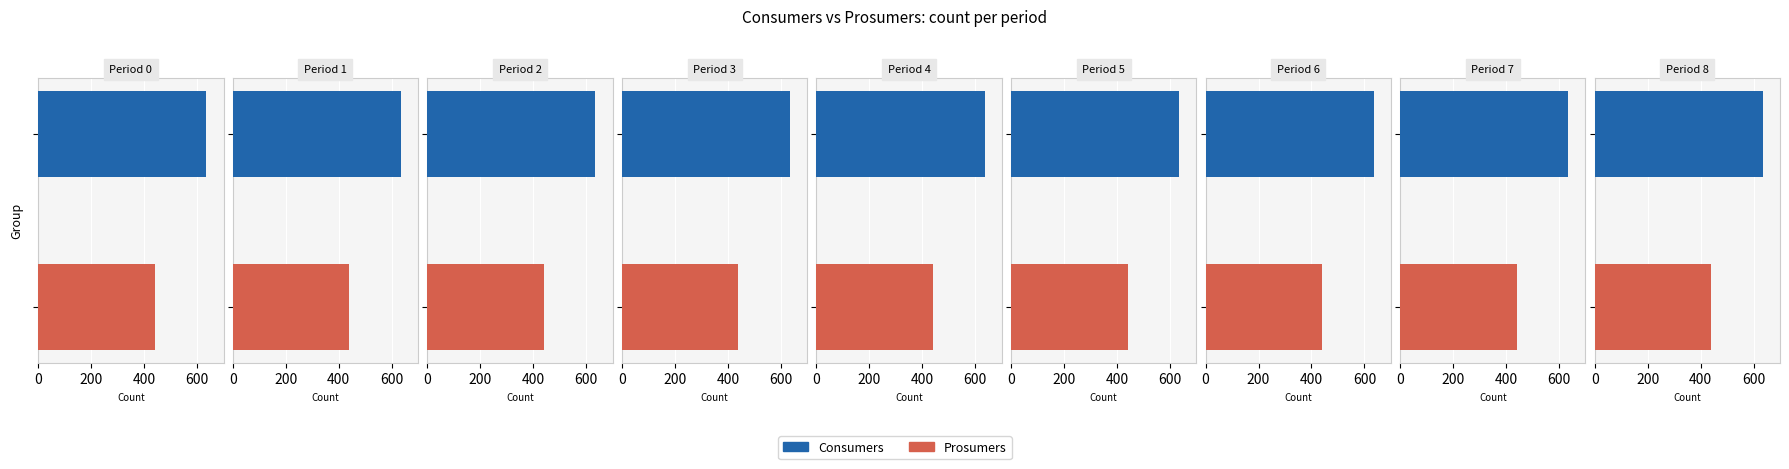

How many bars are there in each group?

2